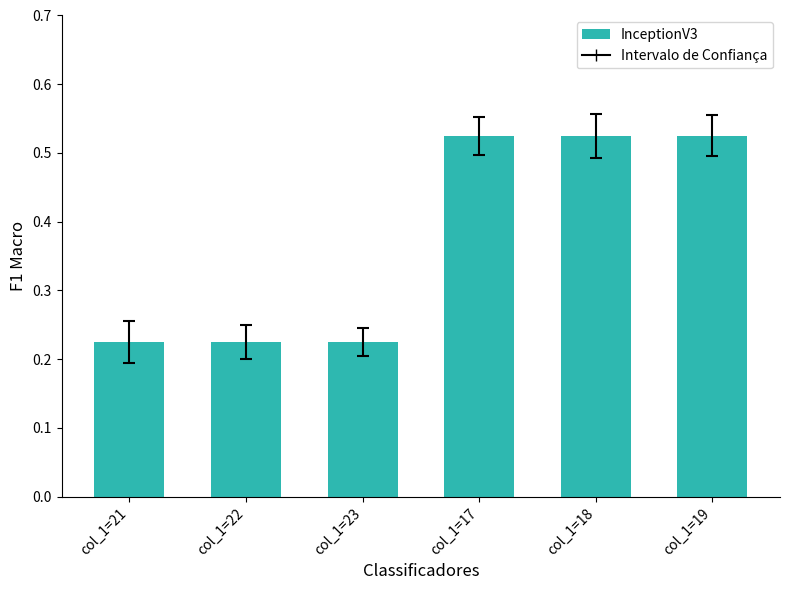

What position from the left is col_1=22?

2